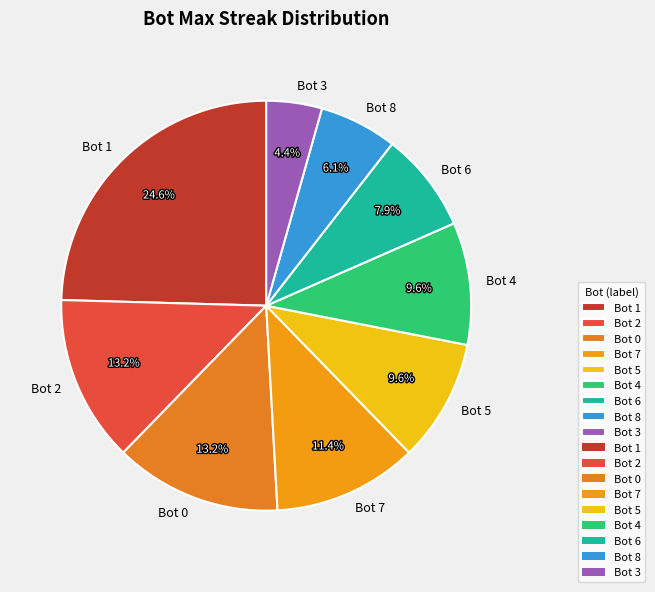

Which category has the smallest portion of the pie?

Bot 3